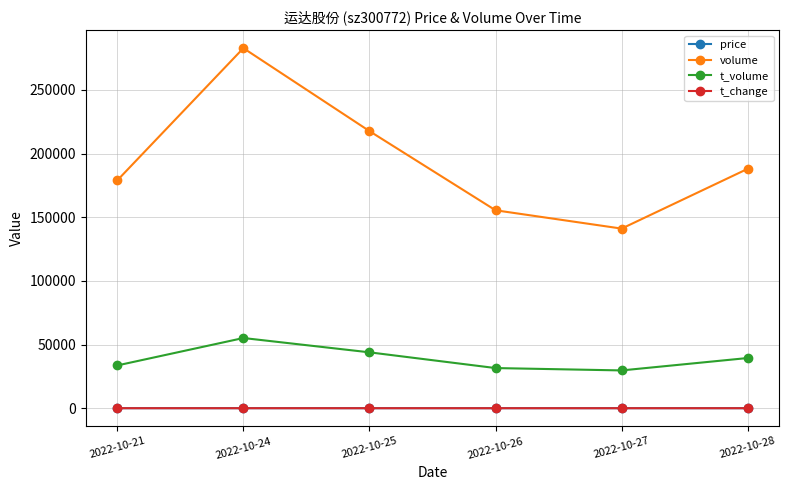

True or false: volume and t_volume intersect in this chart.

False